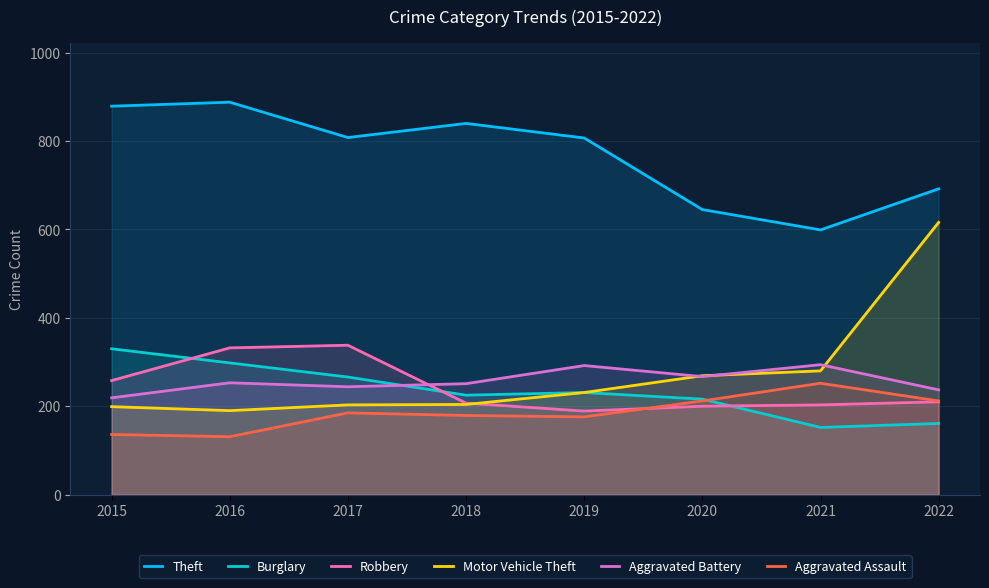

Which label corresponds to the largest value in the chart?

2016